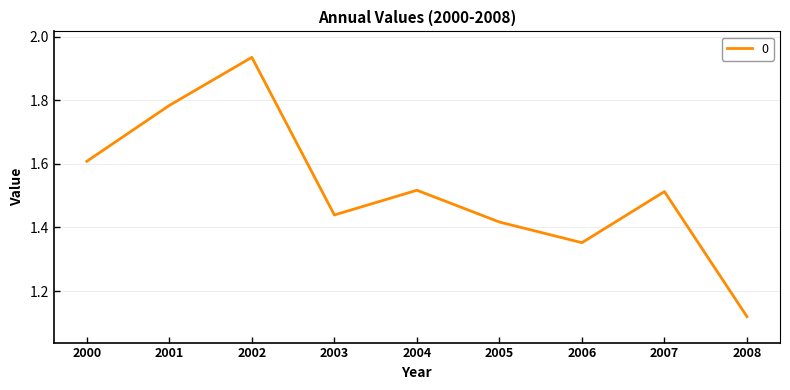

Approximately how many times larger is the value at 2004 compared to 2001?

0.9